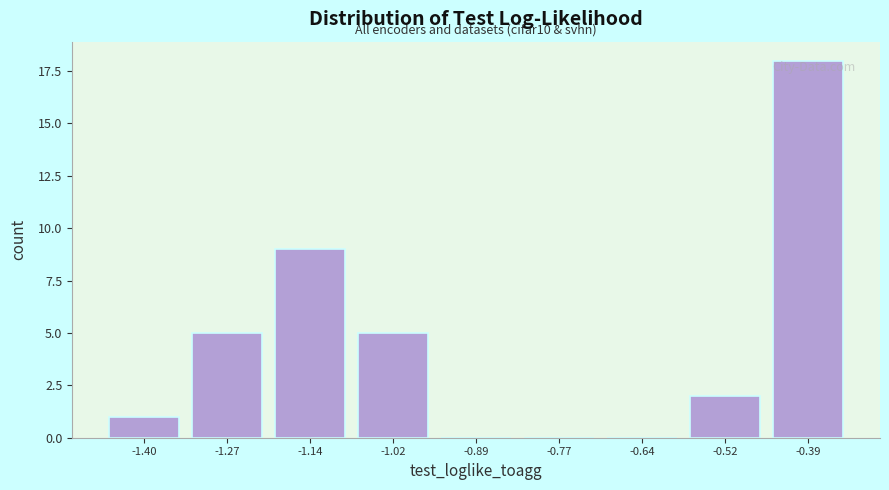

Reading right to left, transcribe all the data shown in this chart.

-0.39=18	-0.52=2	-0.64=0	-0.77=0	-0.89=0	-1.02=5	-1.14=9	-1.27=5	-1.40=1